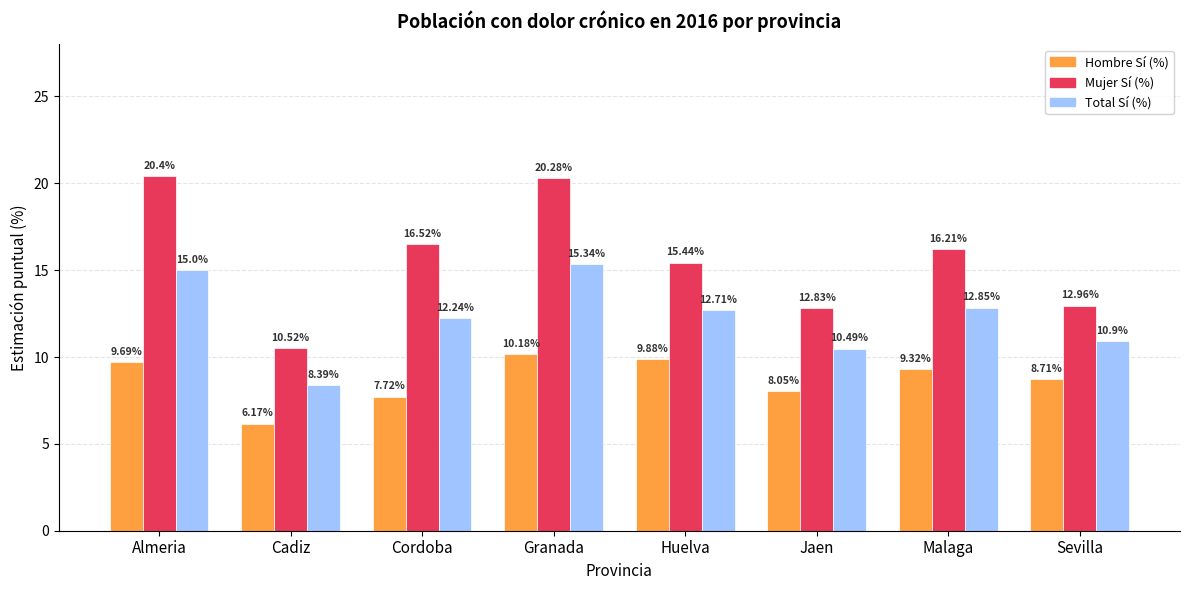

At how many categories does at least one series exceed 9?

8